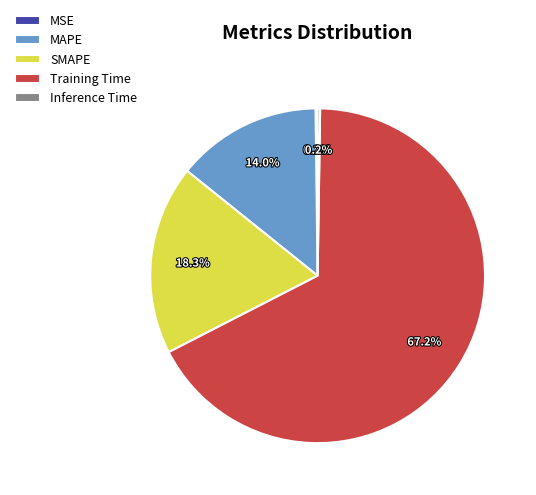

What is the largest slice in the pie chart?

Training Time